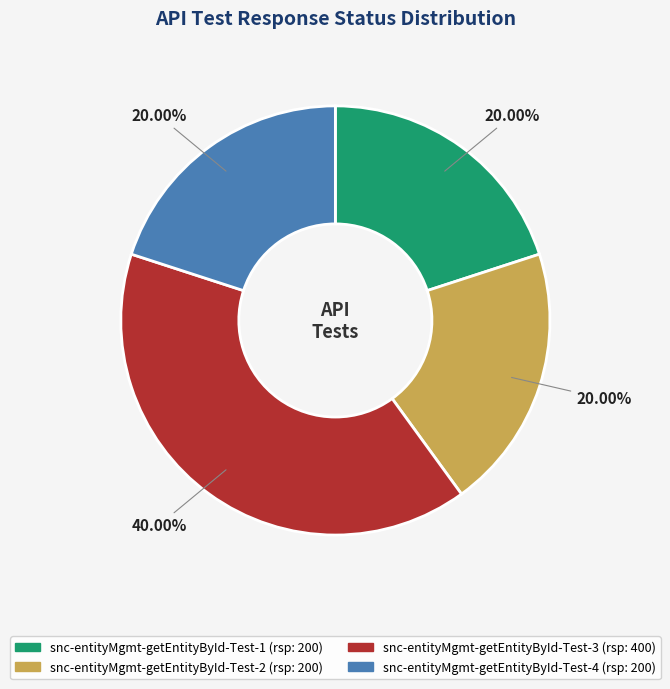

What is the largest slice in the pie chart?

snc-entityMgmt-getEntityById-Test-3